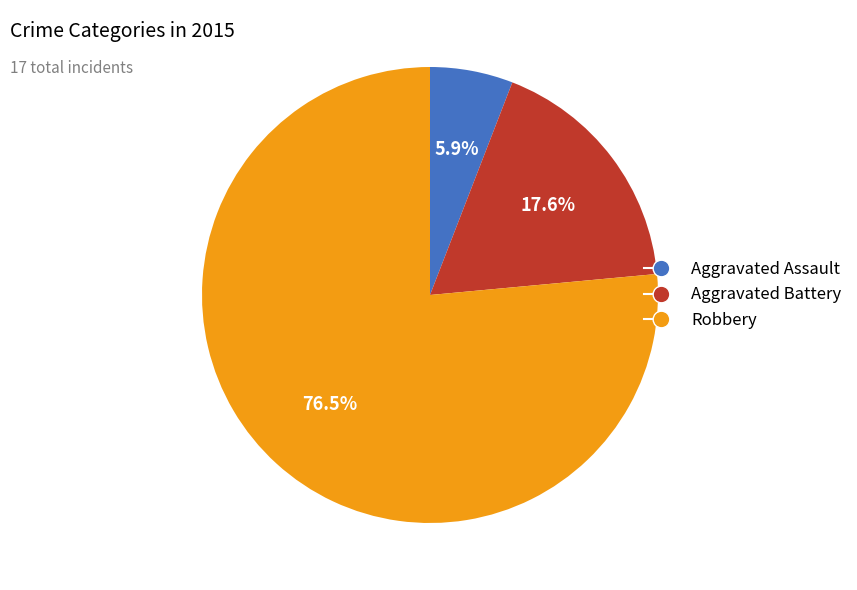

How much of the chart is everything except Robbery?

23.5%